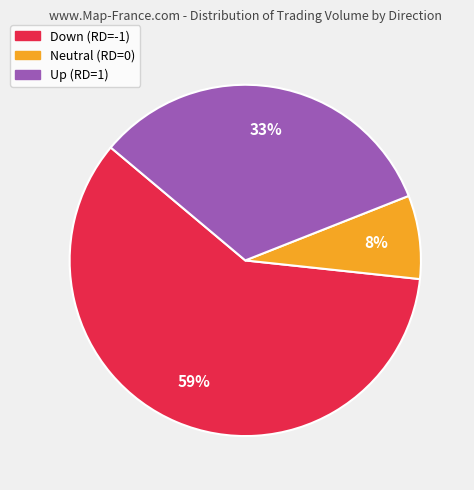

To the nearest percent, what is the average slice percentage?

33%